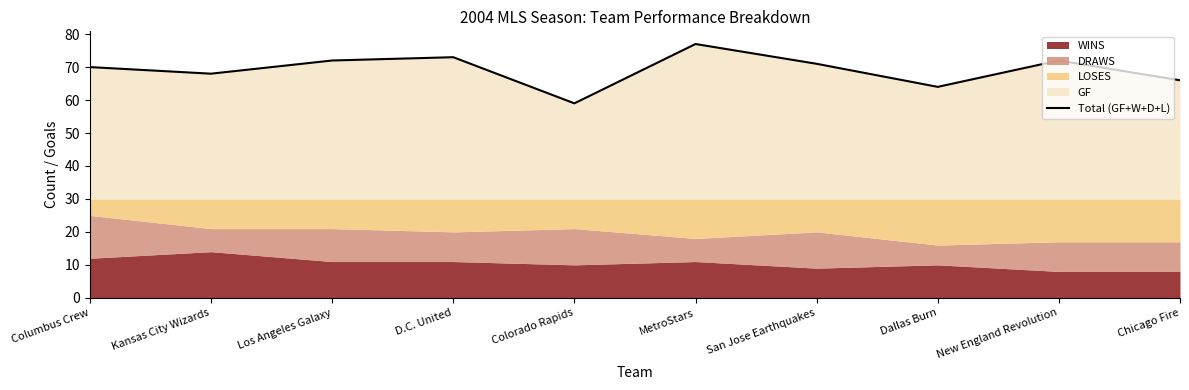

The chart shows a value of 71 at San Jose Earthquakes. True or false?

True